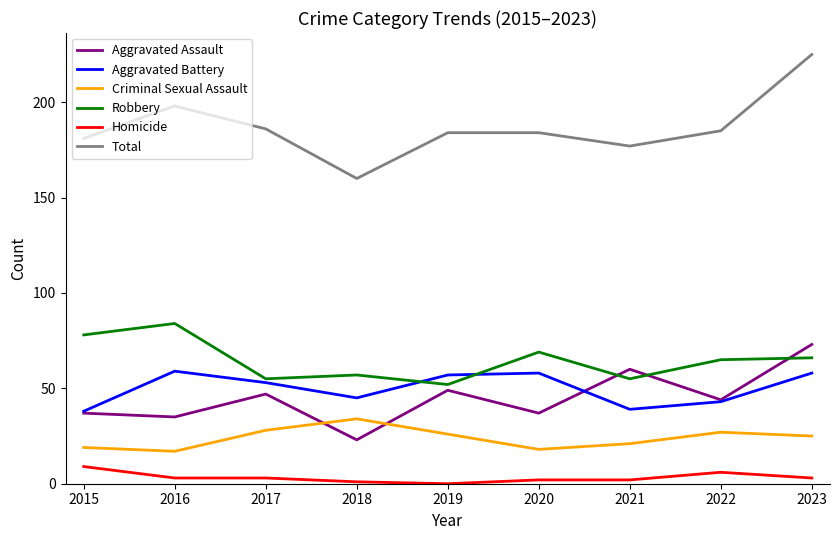

At which category does Aggravated Assault reach its first local valley?

2016